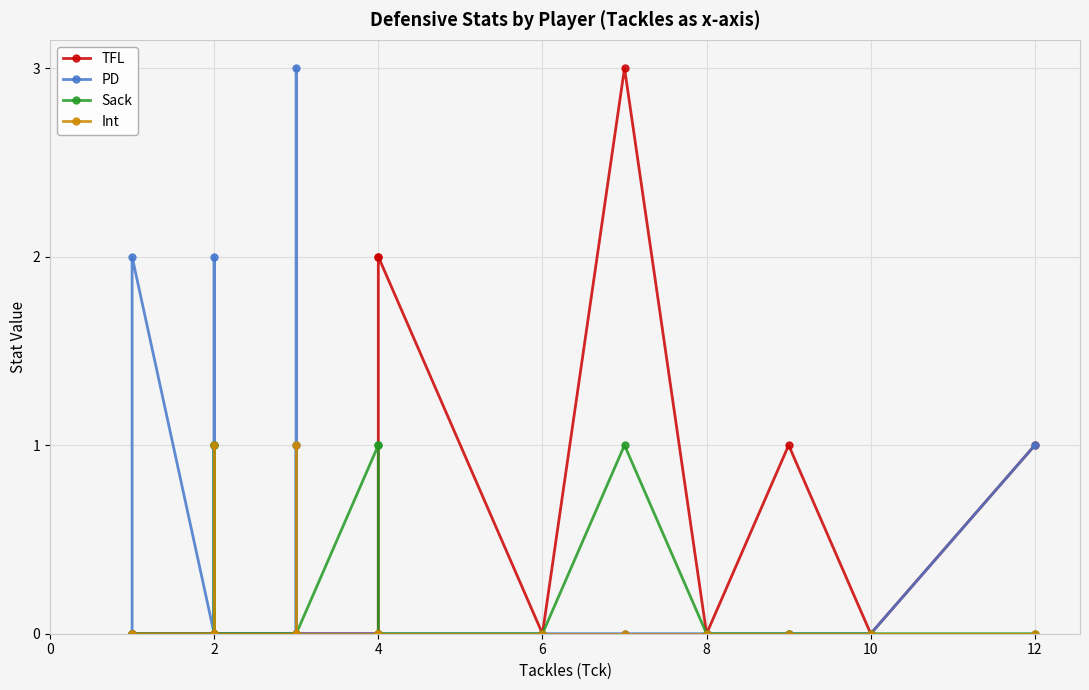

List the series in order of their peak value, highest first.

TFL, PD, Sack, Int